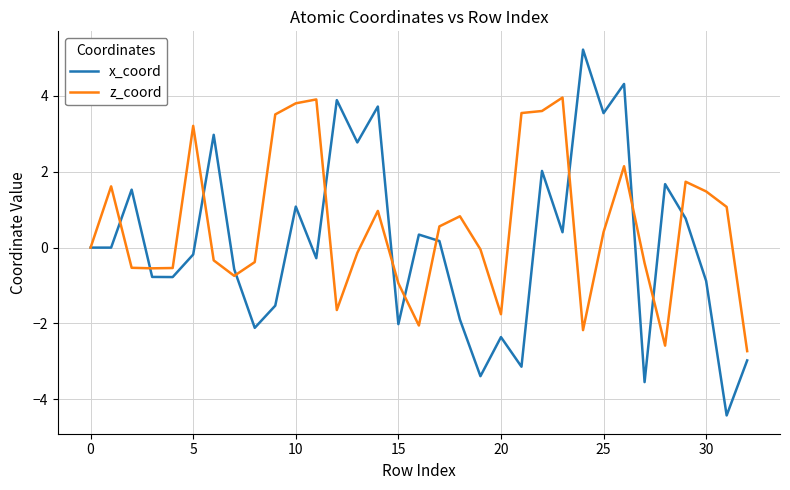

Which series has the largest range (max minus min)?

x_coord